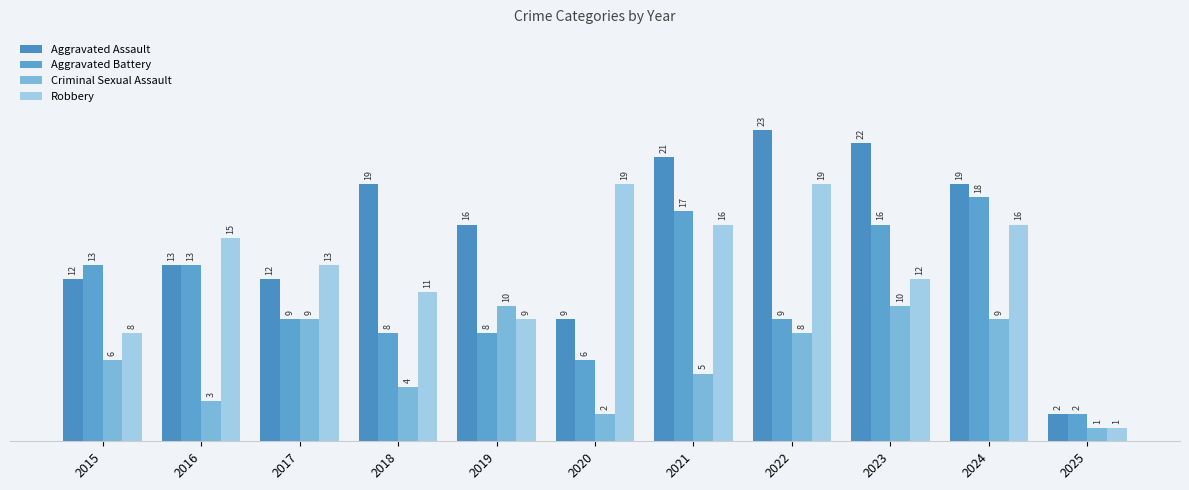

What is the average value of the Robbery series?

13